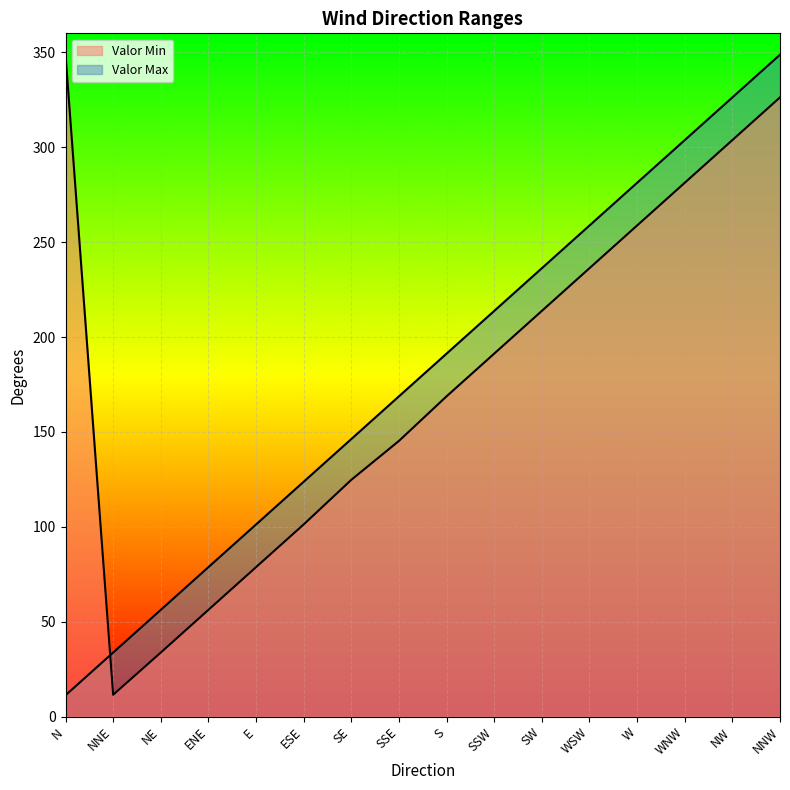

Does the chart display data point markers on the line(s)?

No